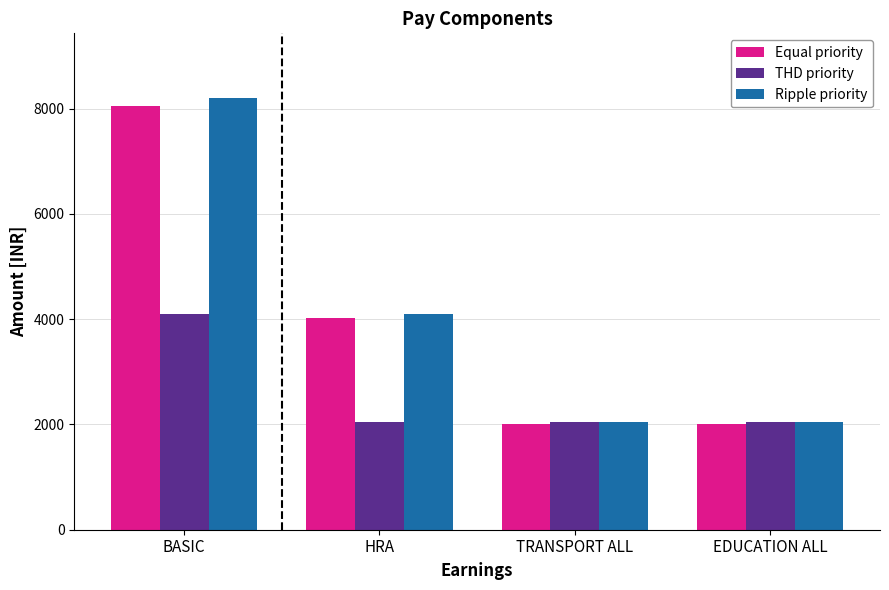

How many series are shown in this chart?

3